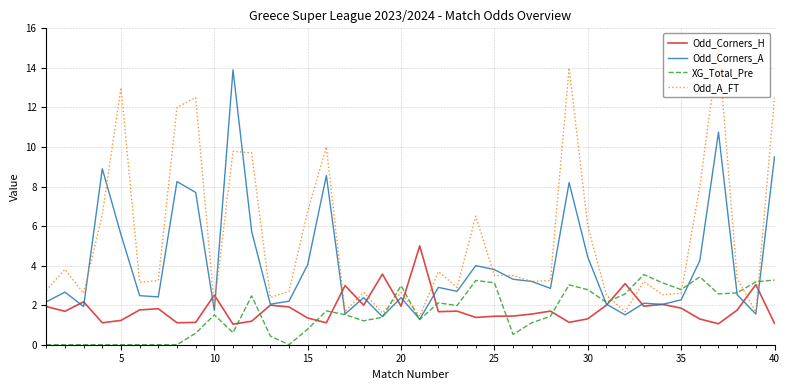

Which series has the largest range (max minus min)?

Odd_A_FT